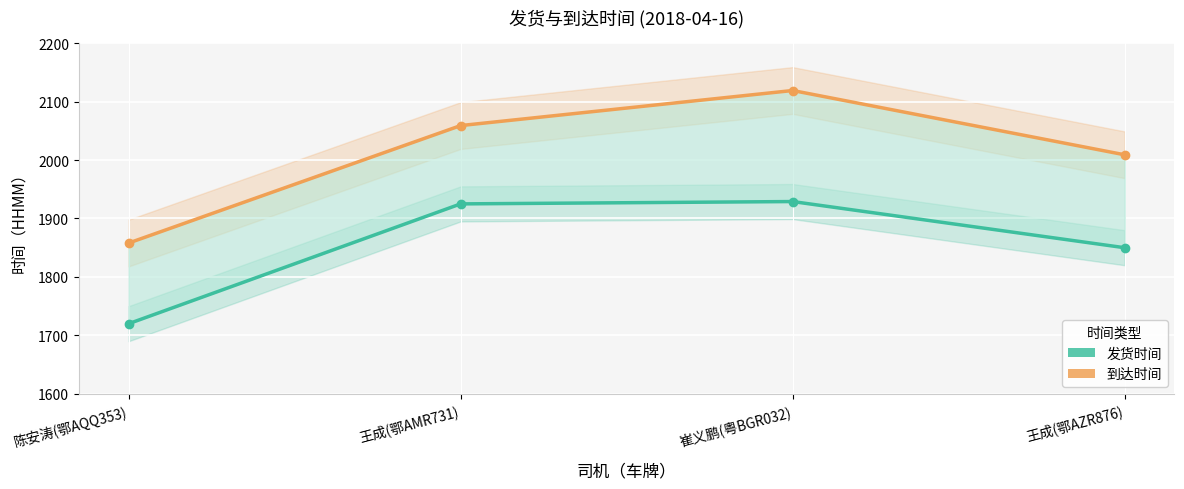

What is the lowest value of the 到达时间 series?

1858